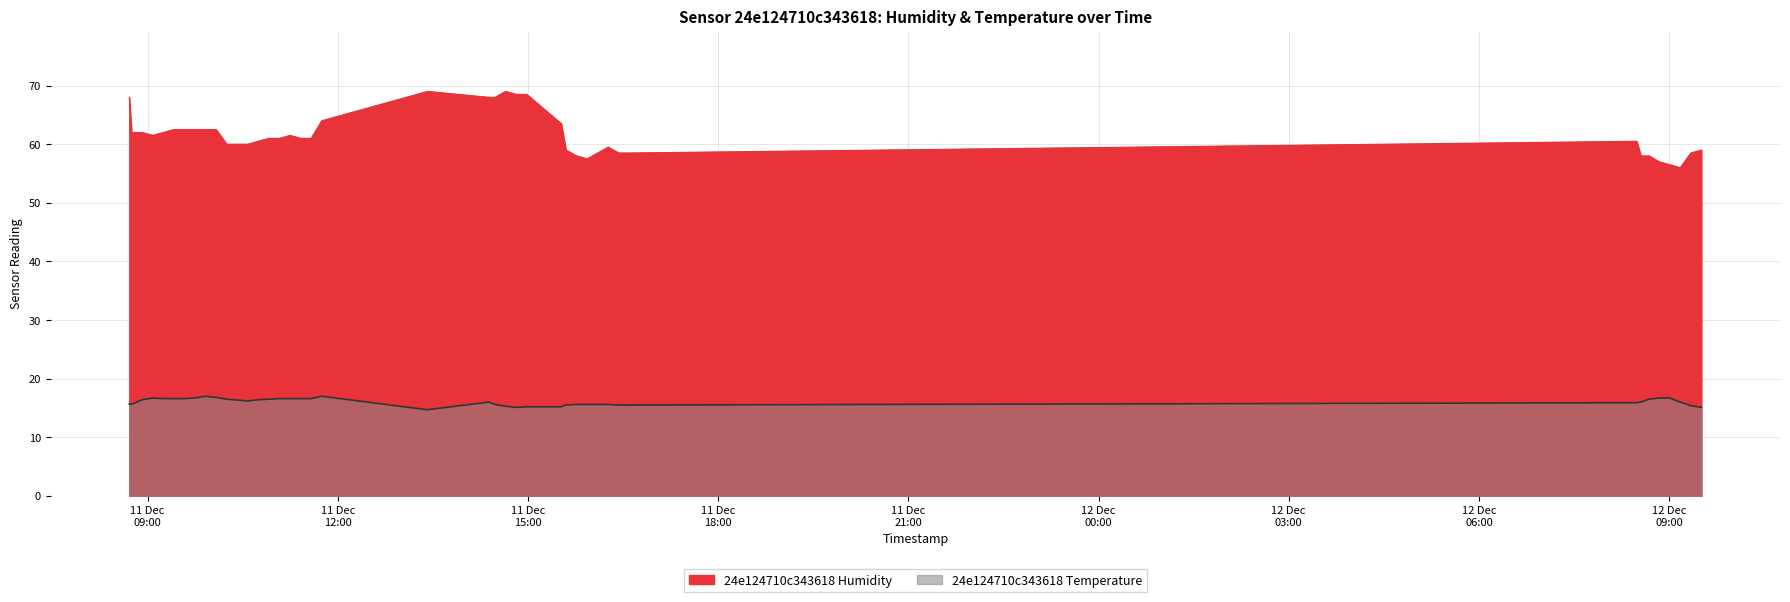

How many interior local peaks does the 24e124710c343618 Humidity series have?

5